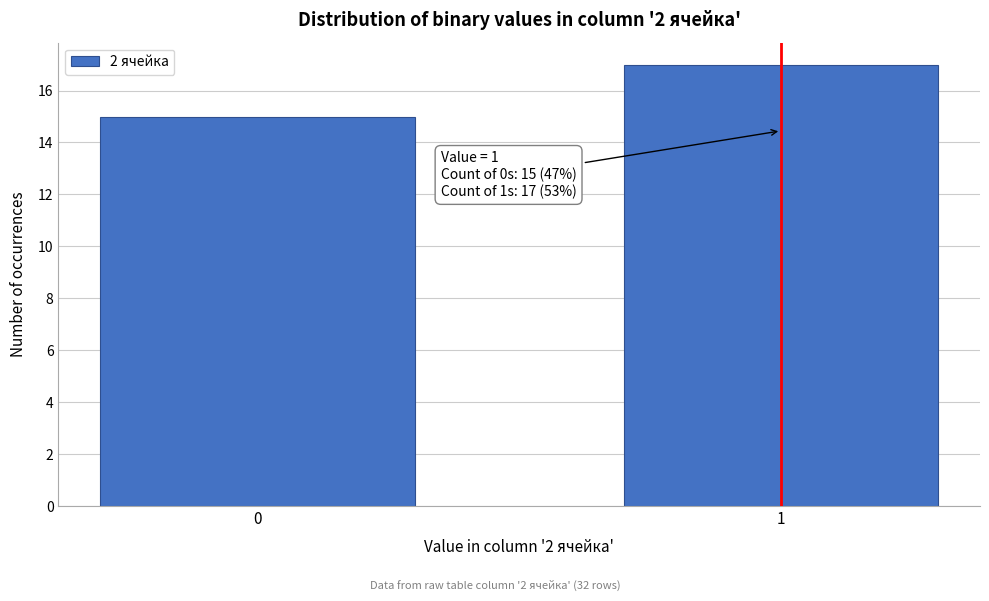

Reading right to left, what are all the values shown in this chart?

1=17	0=15